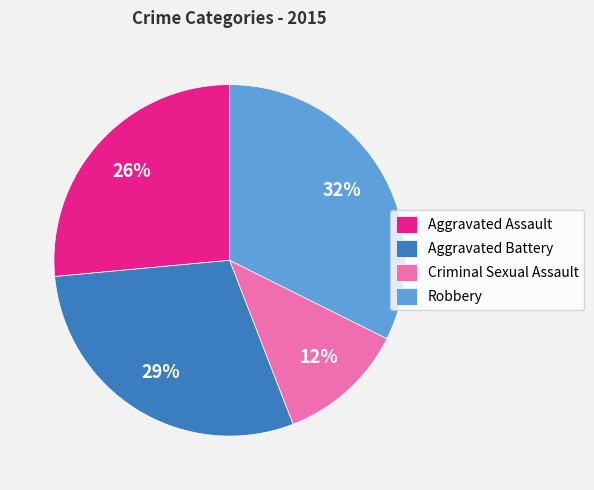

Approximately how many times larger is the value at Aggravated Assault compared to Criminal Sexual Assault?

2.2